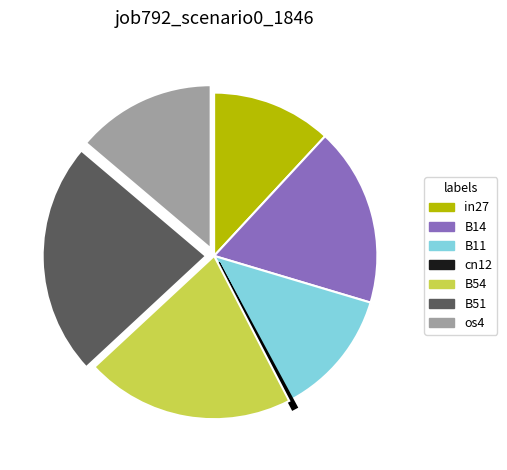

Is os4 the majority of the pie?

No